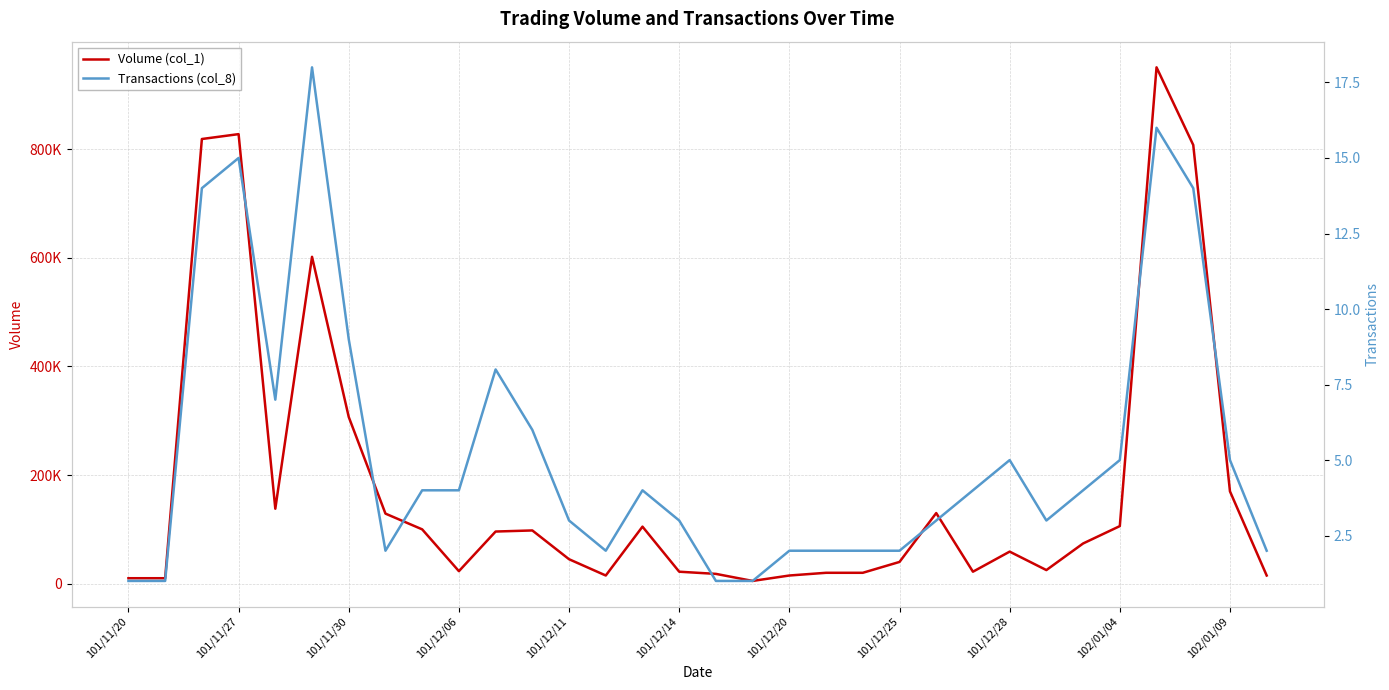

True or false: Transactions (col_8) and Volume (col_1) cross at least once.

False